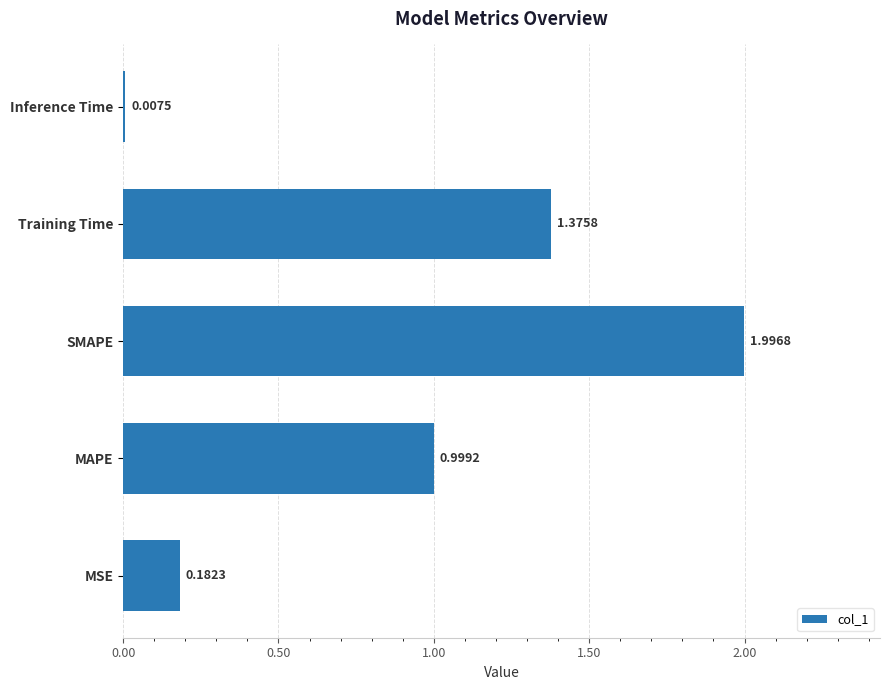

What is the difference between the maximum and minimum values?

2.0